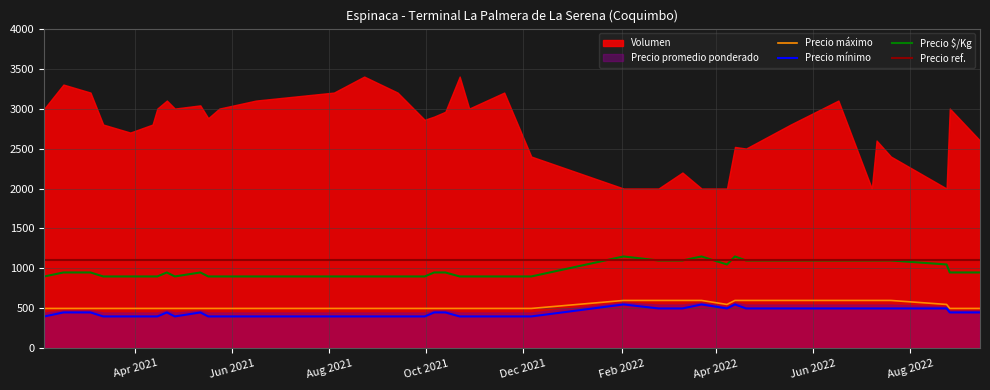

What is the maximum value for Precio mínimo?

550